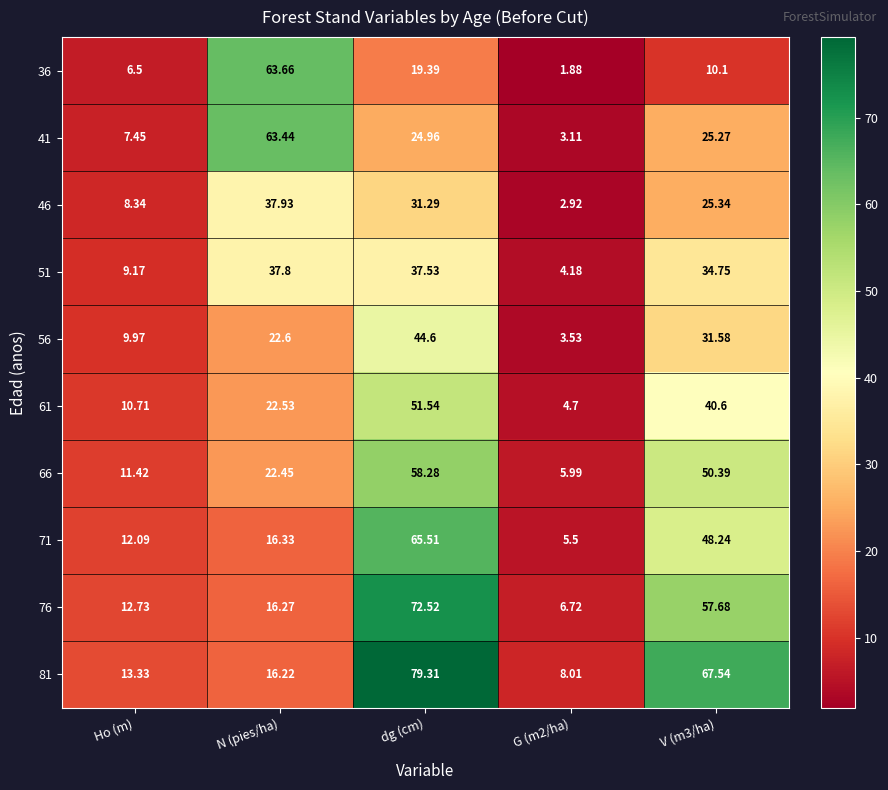

Is the value of 51 at dg (cm) greater than the value of 46 at dg (cm)?

Yes